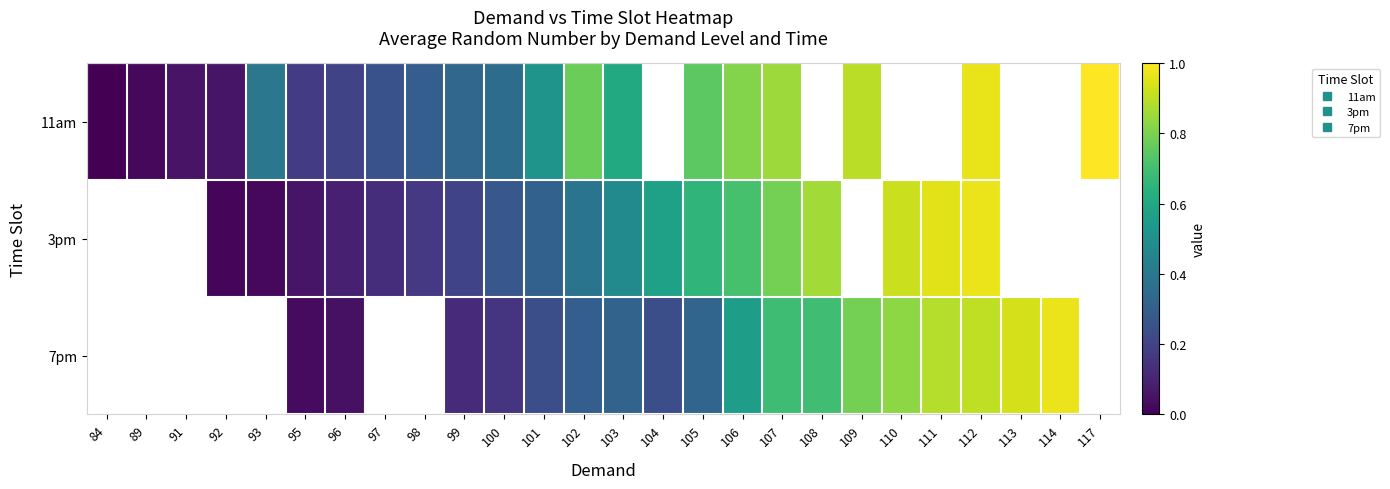

At how many categories does at least one series exceed 0?

26